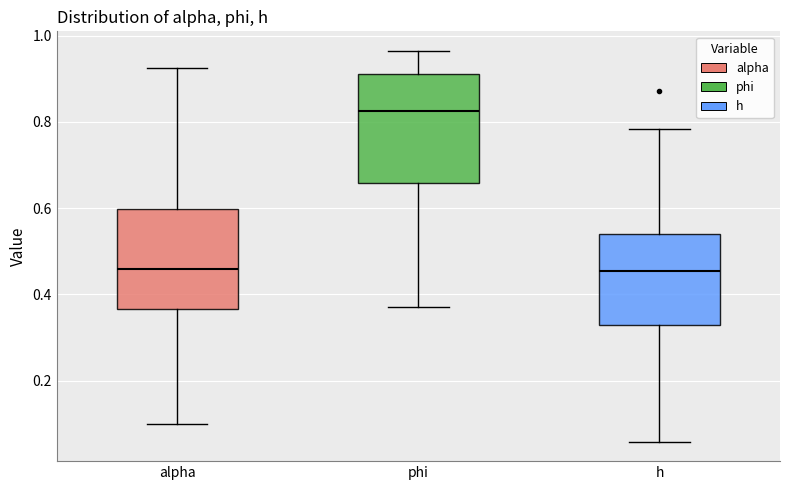

Where does the lower whisker of the box for phi end on the y-axis? The values are not printed on the chart, so give them approximately, as read against the axis.

0.38